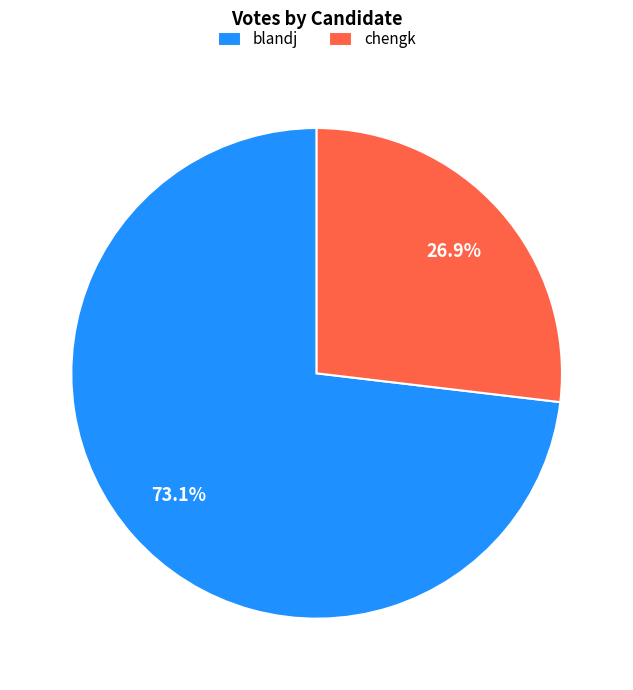

How many segments does this pie chart have?

2